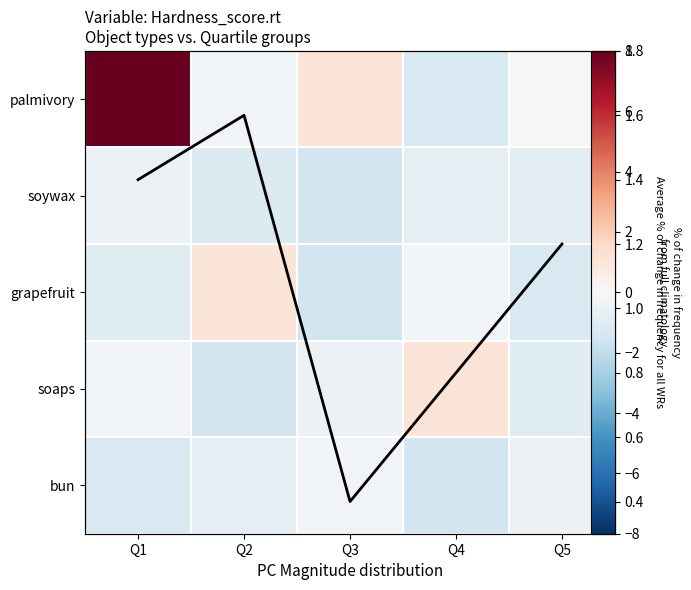

Read the bun value at Q5.

-0.5